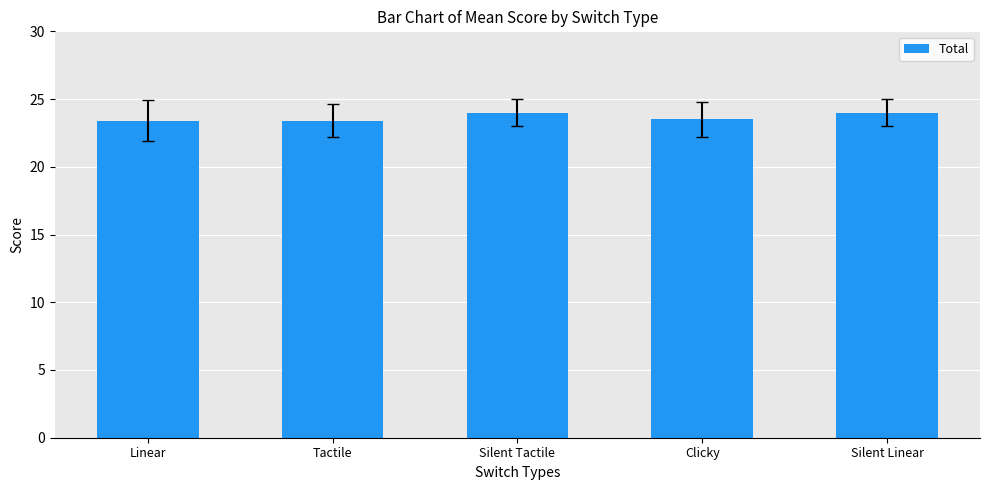

What is the smallest value displayed?

23.4